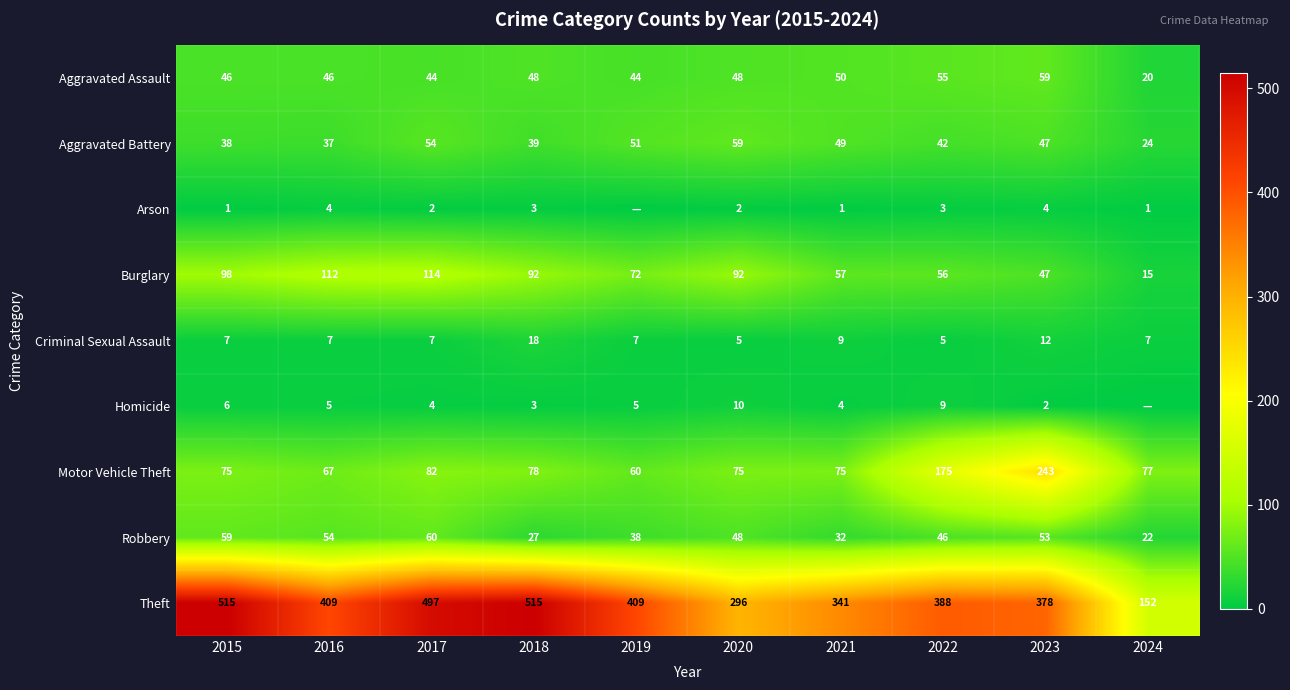

At which category does the chart reach its peak across all series?

2015